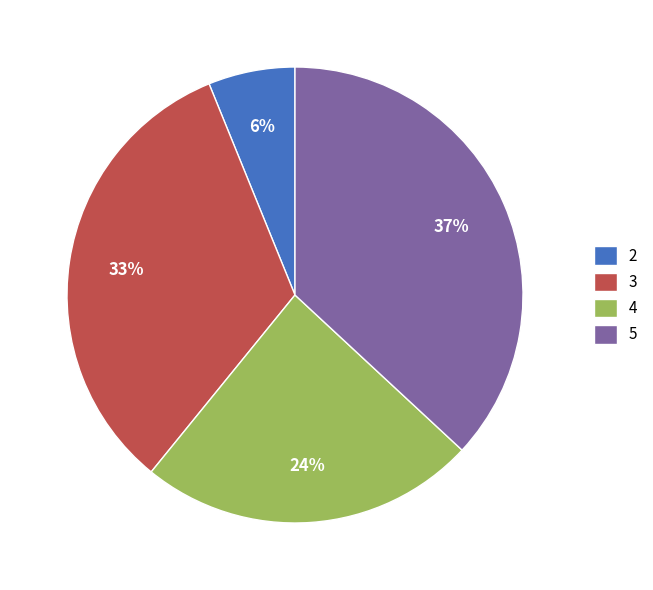

Which slice is the largest?

5